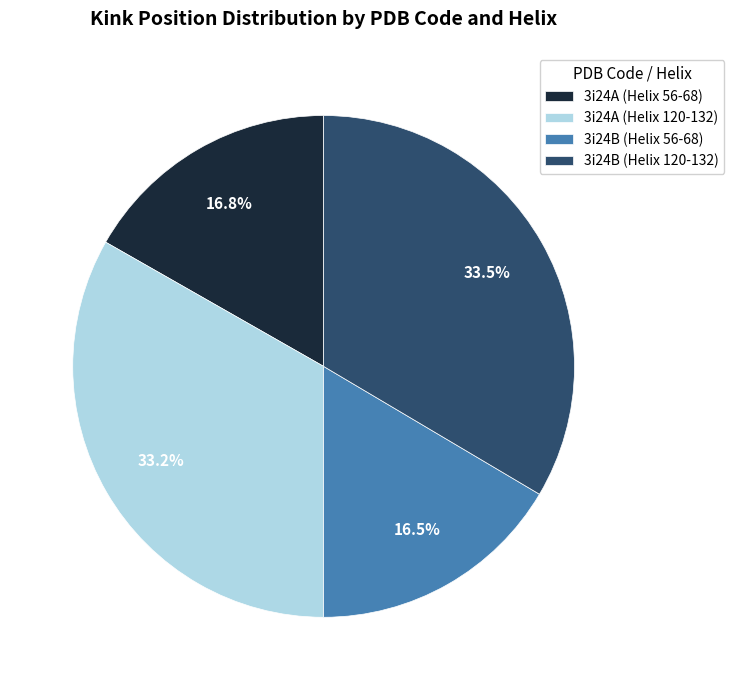

To the nearest percent, what is the difference between the 3i24A (Helix 120-132) and 3i24B (Helix 56-68) slice percentages?

17%